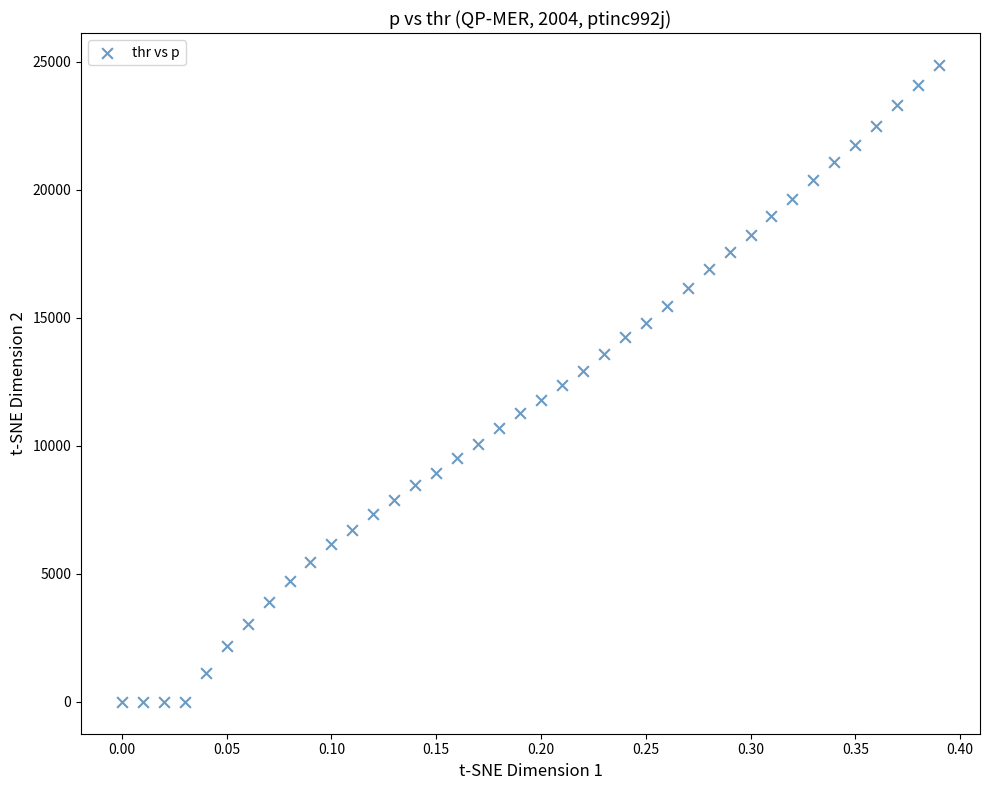

How many points are shown in the scatter plot?

40